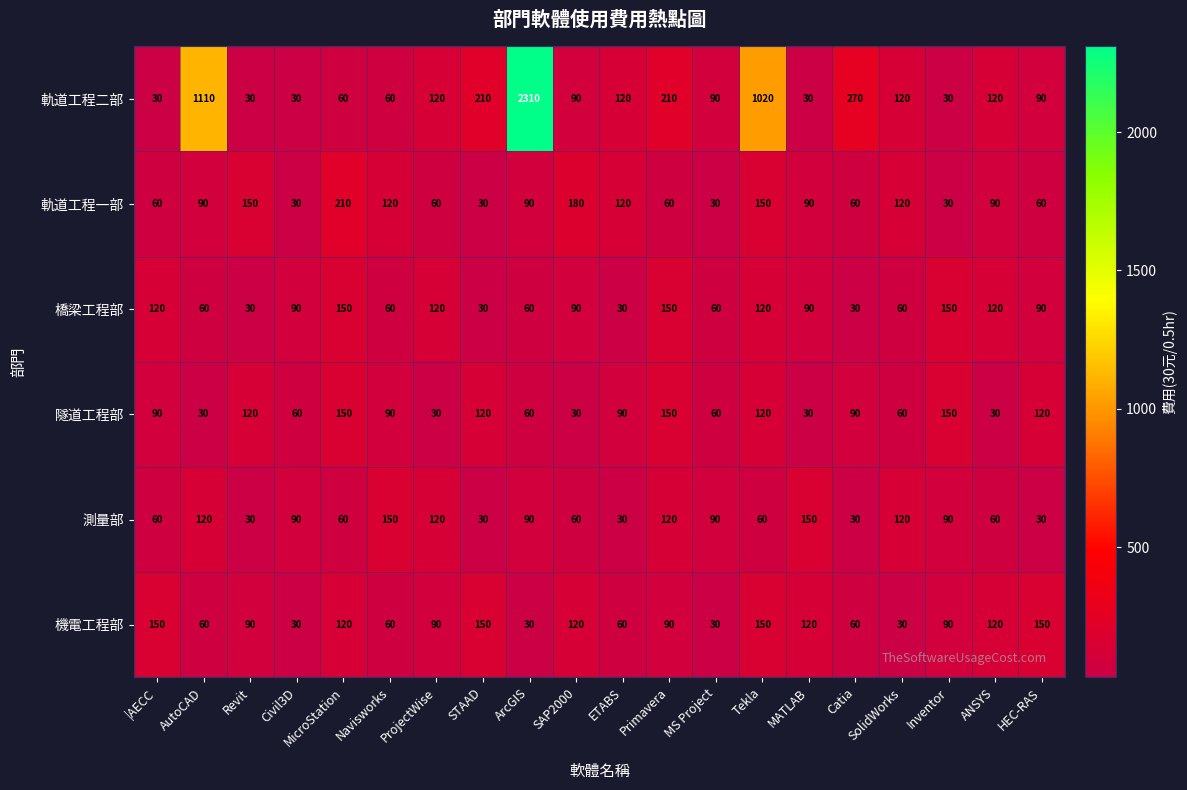

What is the spread (max minus min) of values at MS Project?

60